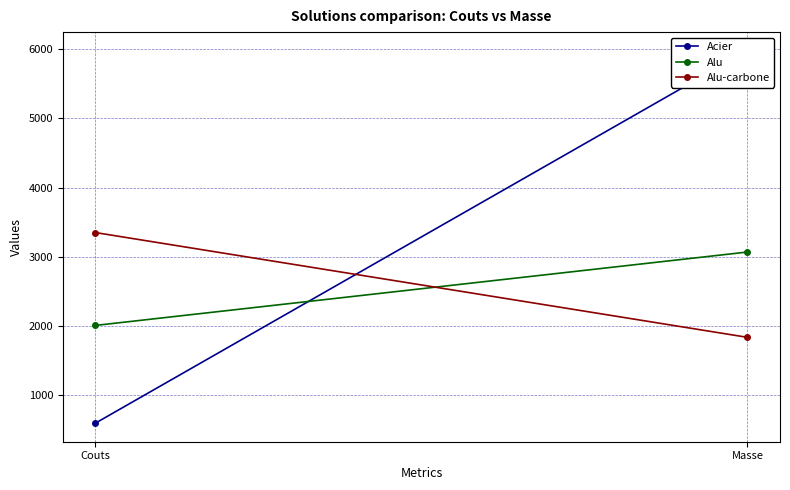

Is it true that Acier equals 600.0 at Couts?

True